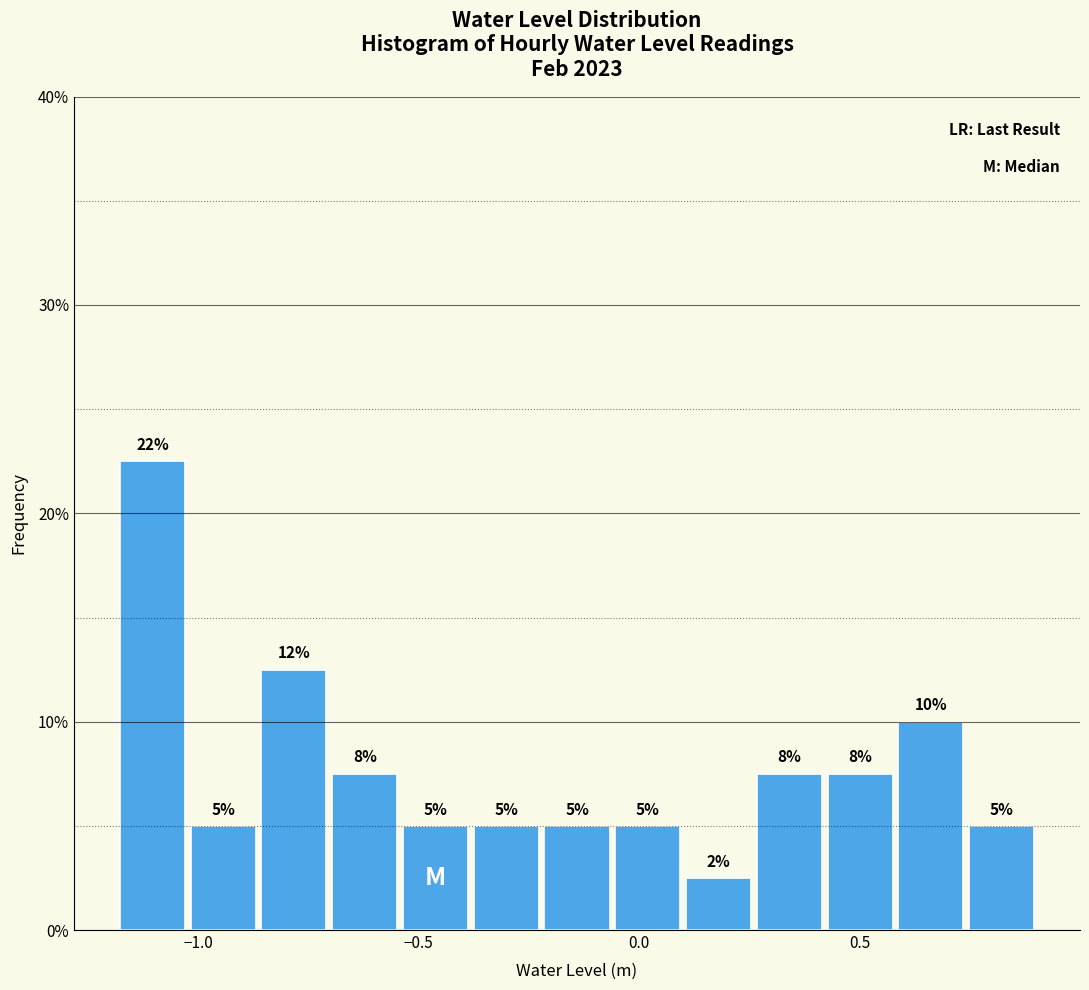

Around what value on the x-axis is the tallest bar? Give the approximate position of its centre, as read against the axis.

-1.10